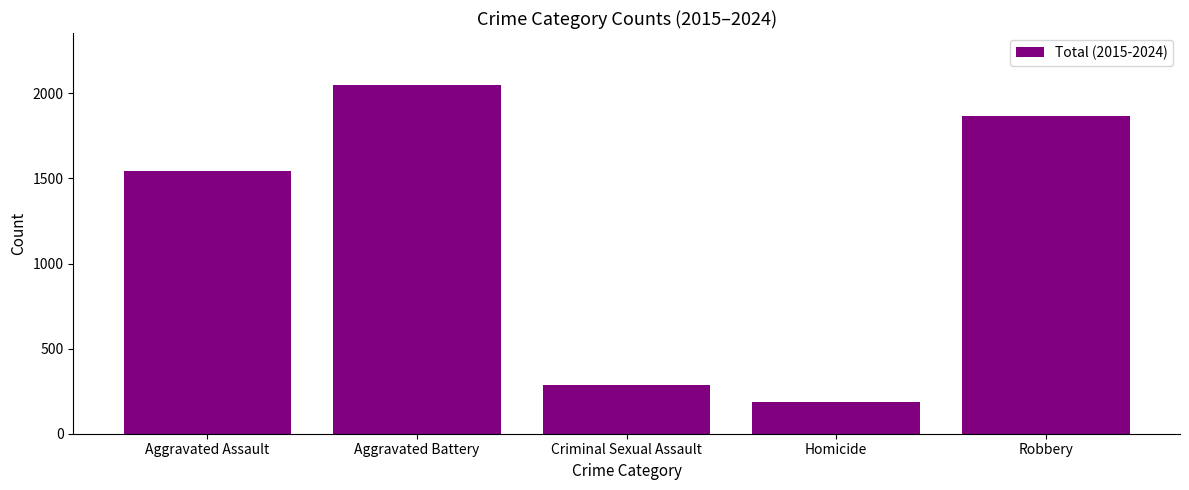

How many data points does each series have?

5